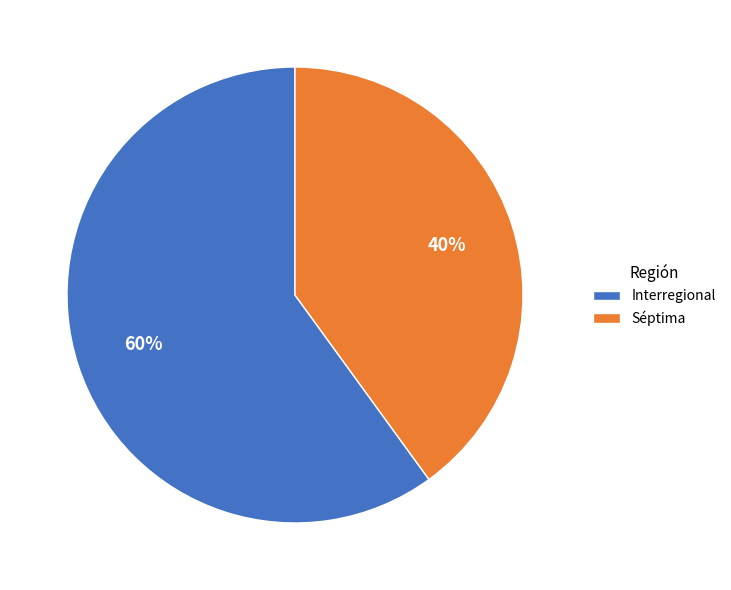

What is the ratio of the value at Interregional to the value at Séptima?

1.5